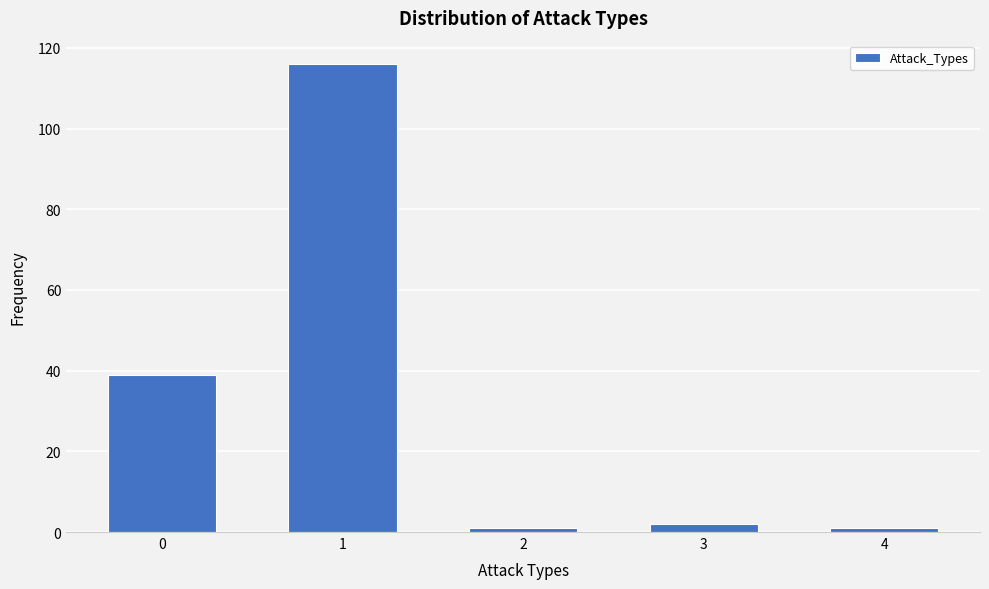

Reading left to right, list all the values displayed in this chart.

0=39	1=116	2=1	3=2	4=1